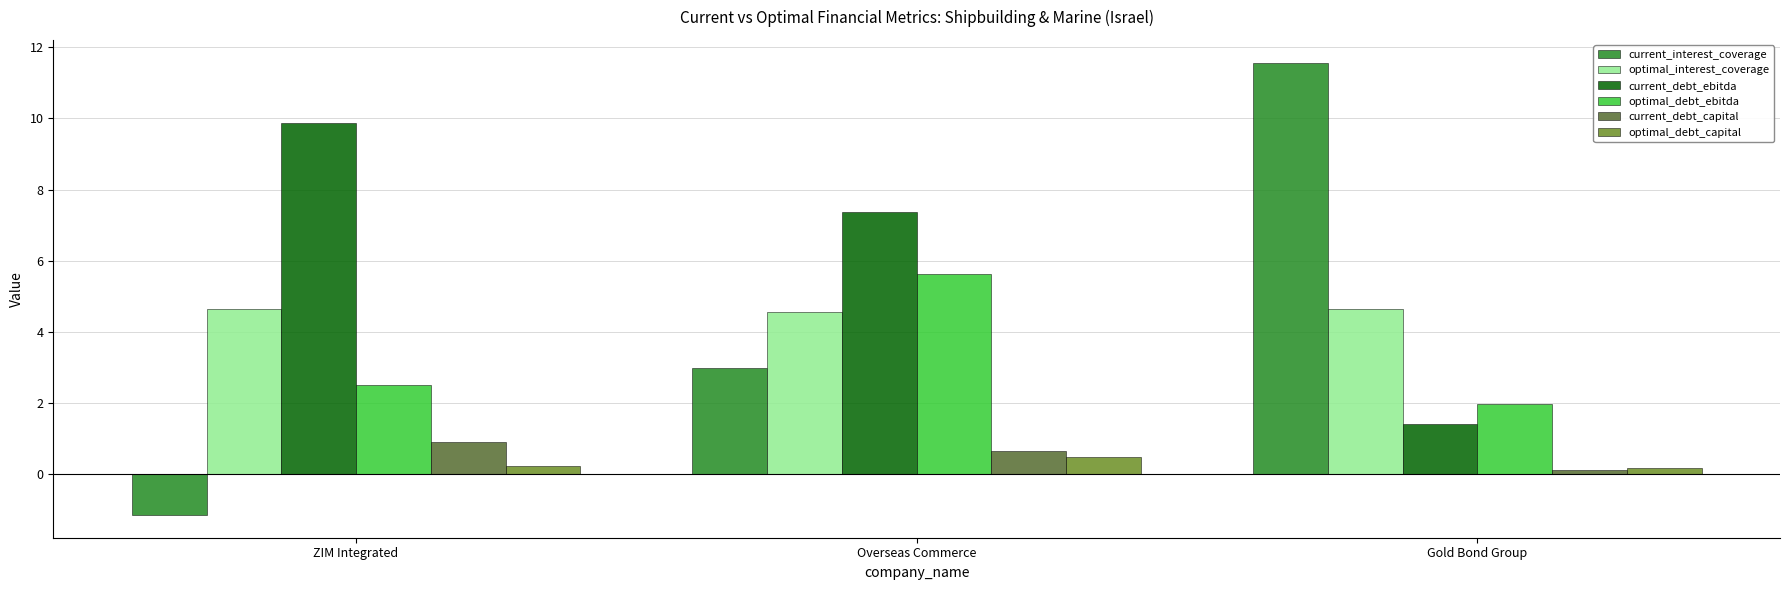

Which series has the widest spread of values?

current_interest_coverage